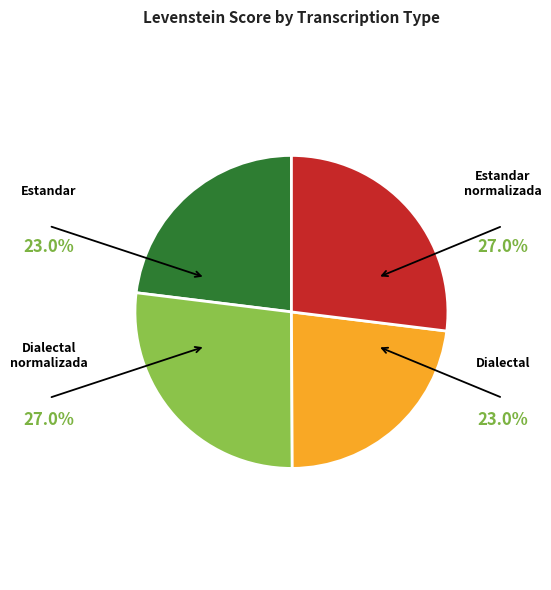

Is there a majority slice in this chart?

No